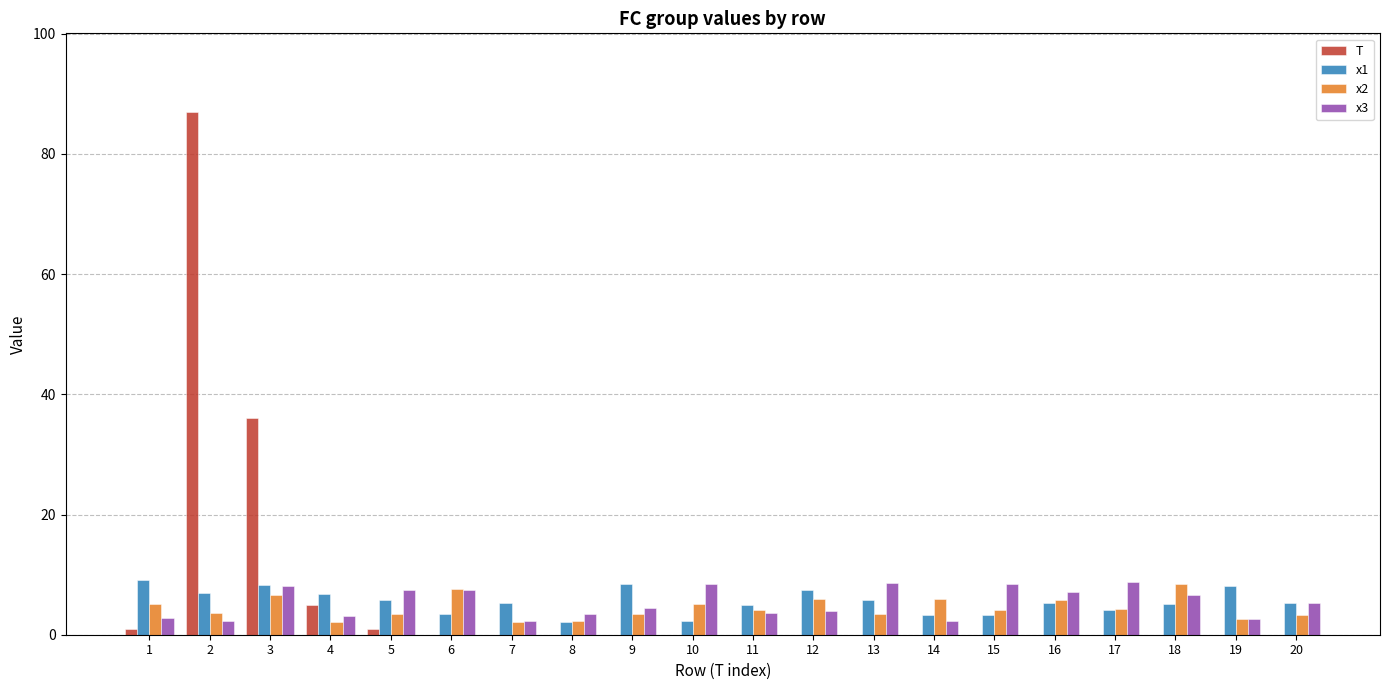

What is the greatest value displayed?

87.0